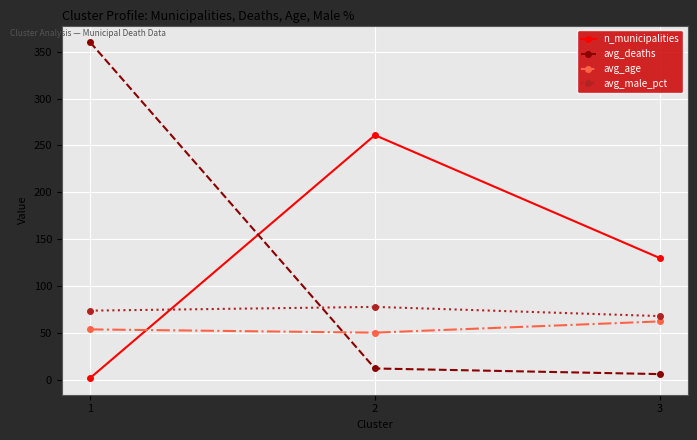

What is the maximum value shown in the chart?

360.0